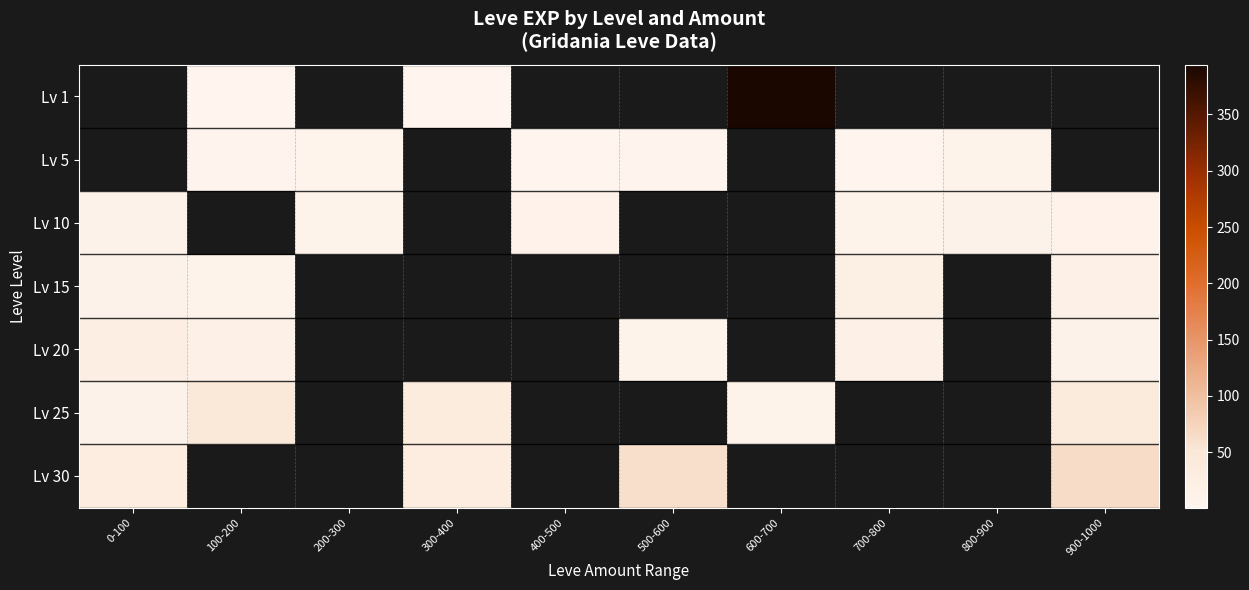

At which label does Lv 25 reach its peak?

100-200